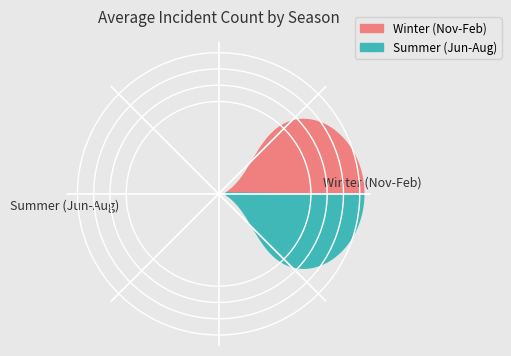

How many segments does this pie chart have?

2